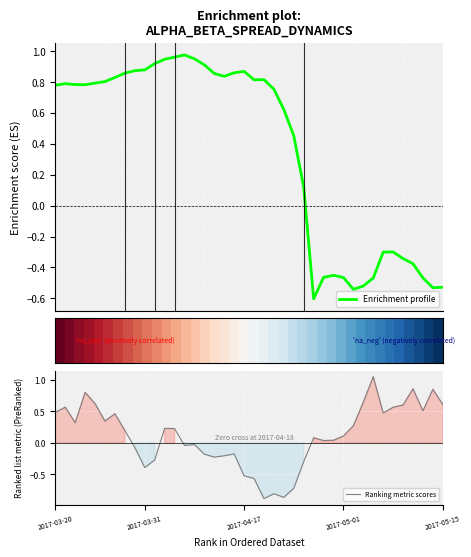

At which label does Ranking metric scores first exceed 0?

2017-03-20